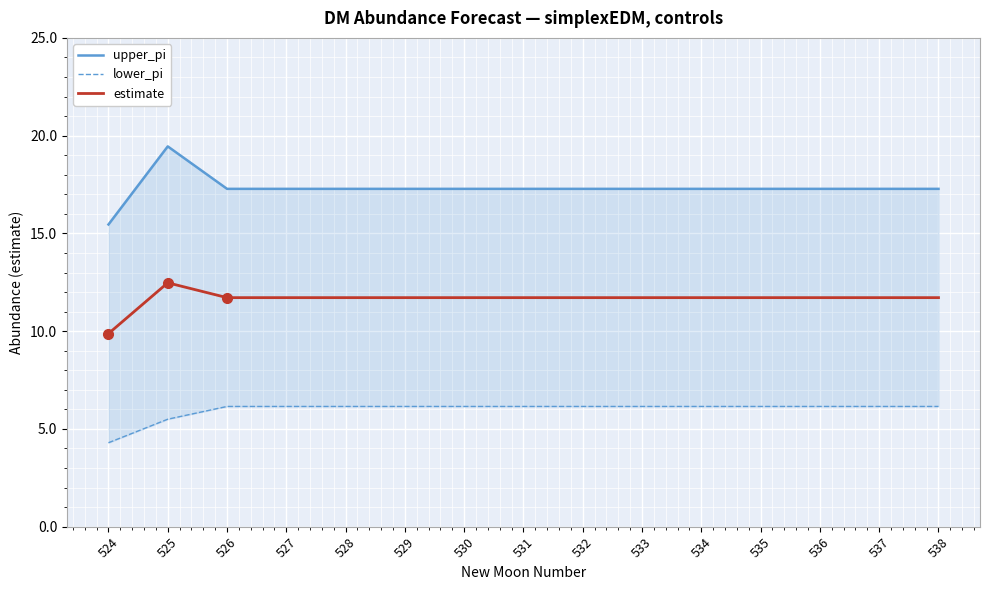

List the series in order of their peak value, lowest first.

lower_pi, estimate, upper_pi